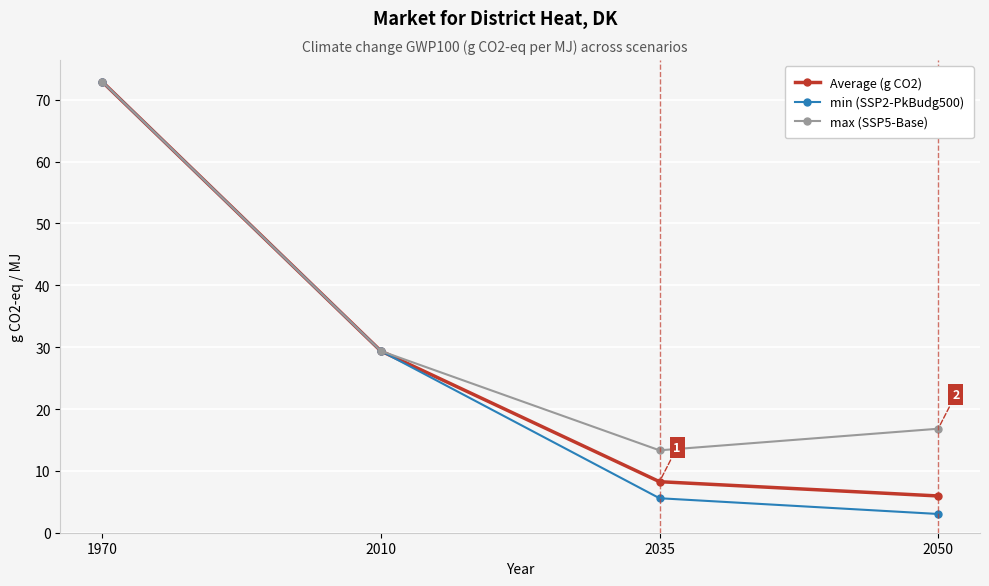

Which series has the largest range (max minus min)?

min (SSP2-PkBudg500)